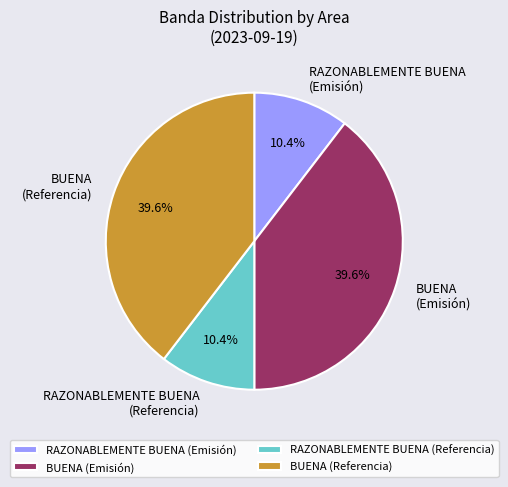

Count the number of slices in the pie.

4